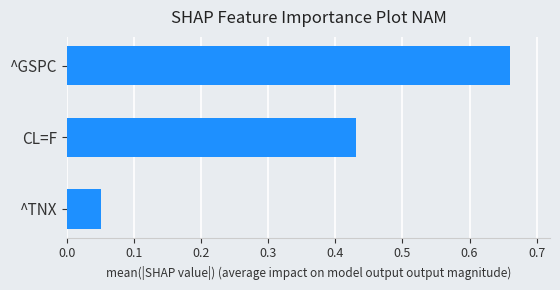

Is it true that the value at ^GSPC is 0.2?

False